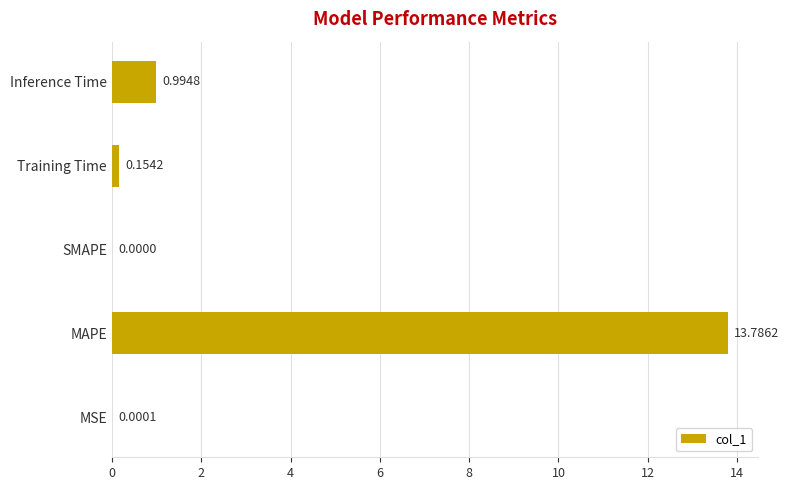

What is the average value?

3.0